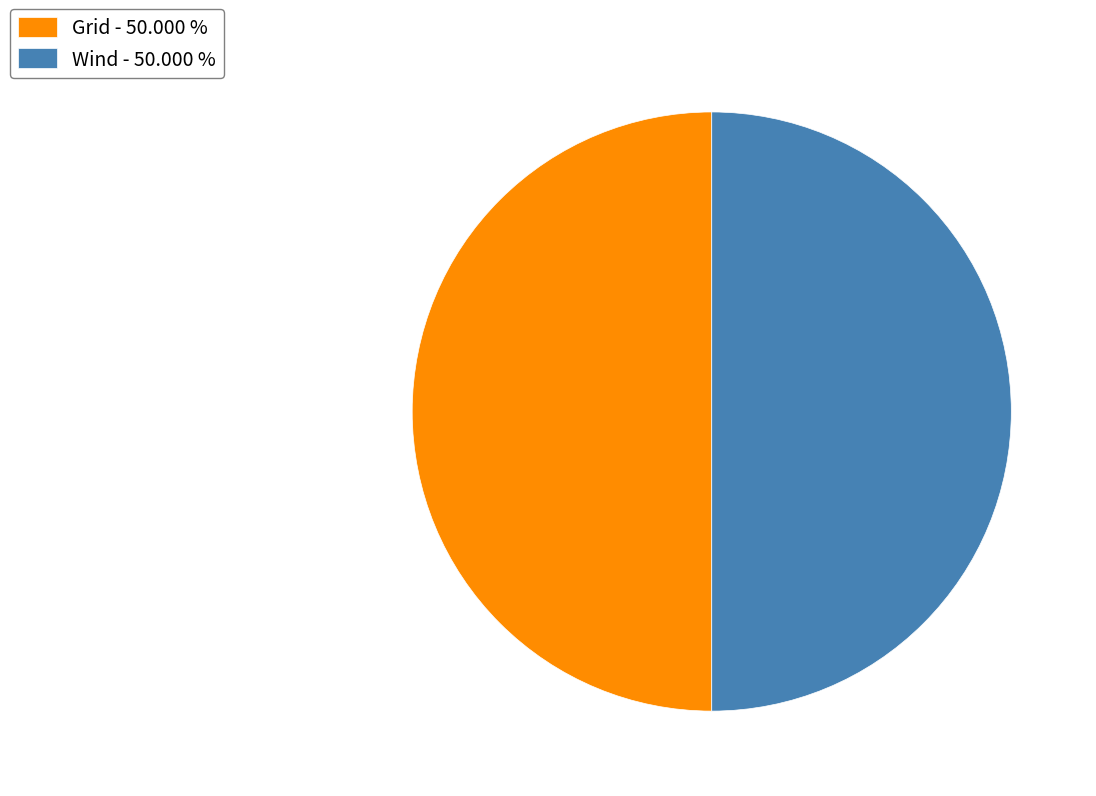

How many segments does this pie chart have?

2